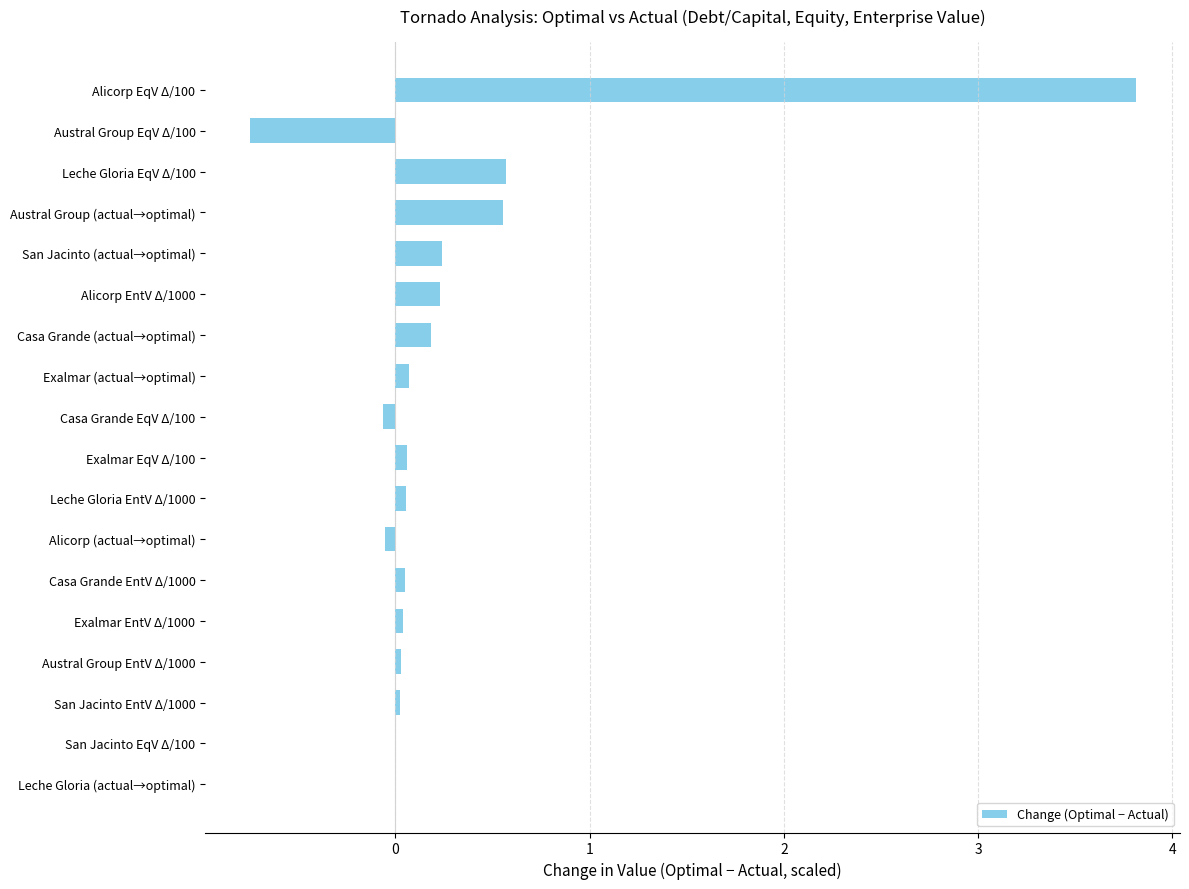

What is the sum of all values?

5.0